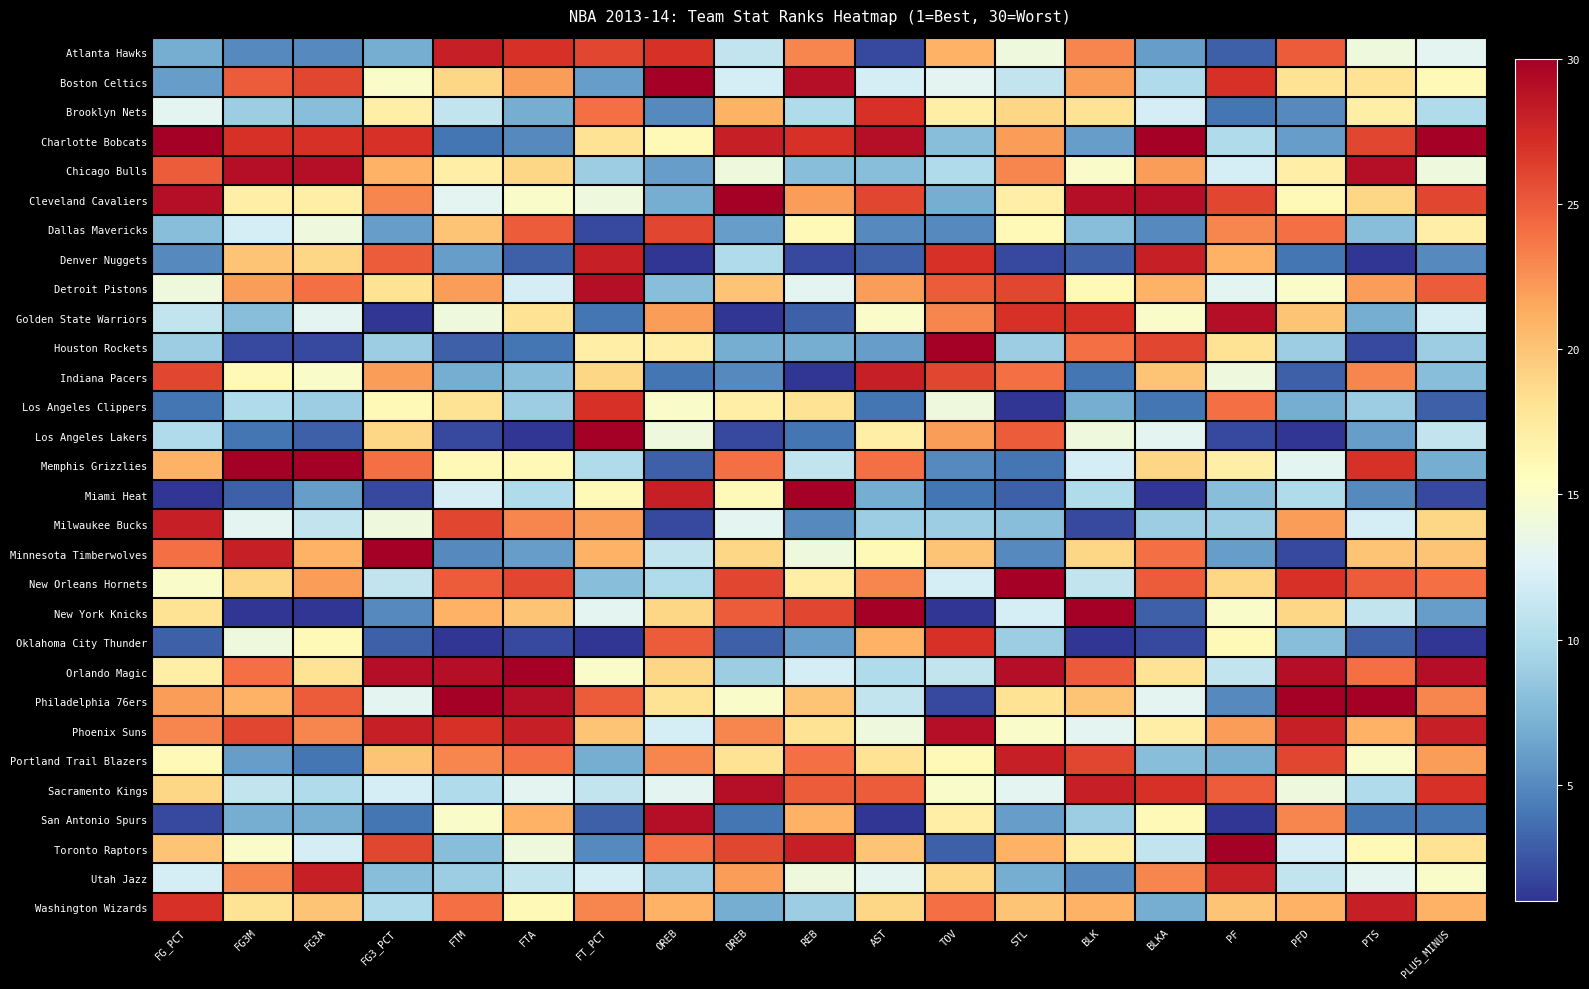

Which label corresponds to the smallest value in the chart?

OREB